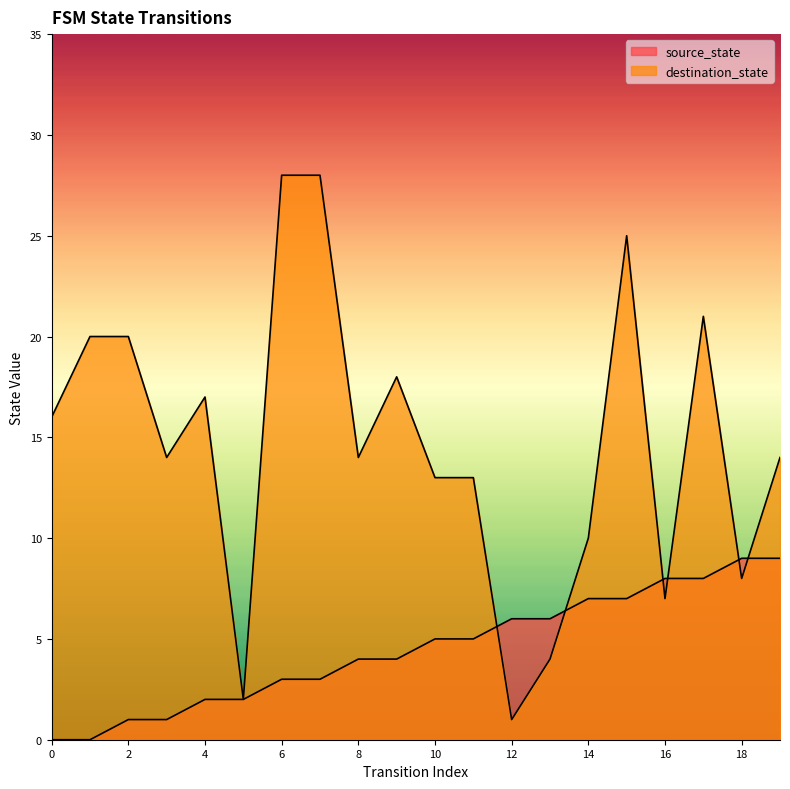

What is the sum of the destination_state values at 7 and 16?

35